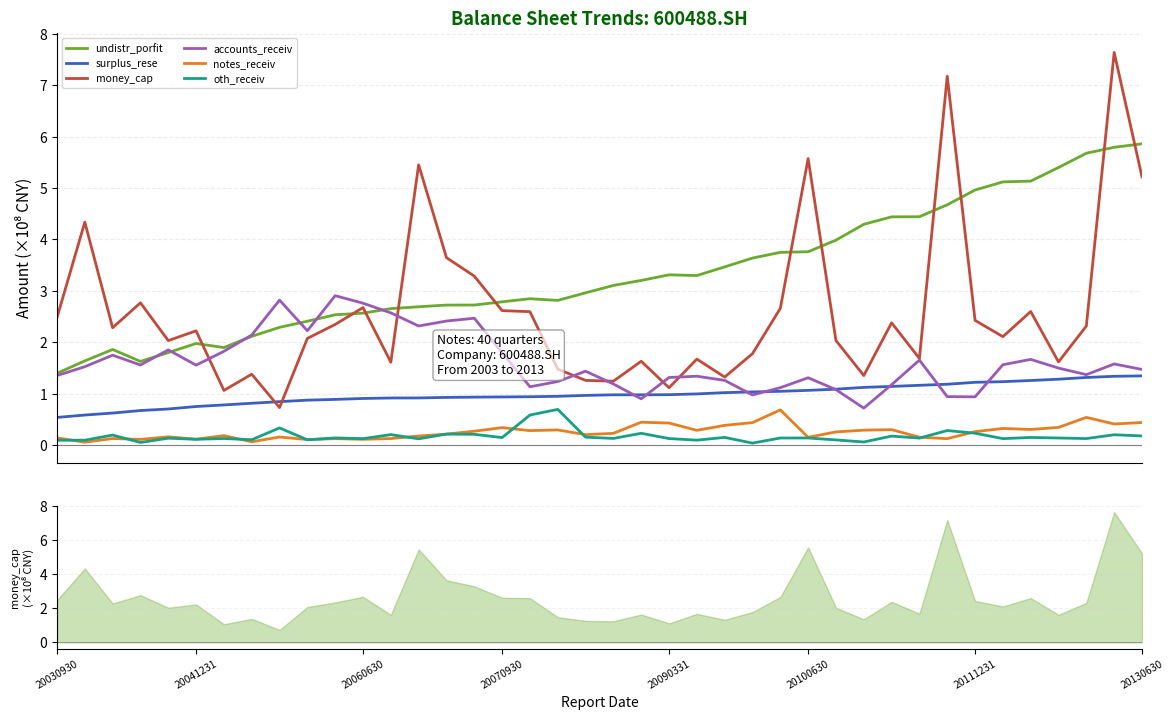

Reading left to right, extract all data points from this chart.

undistr_porfit: 1.4	1.6	1.9	1.6	1.8	2.0	1.9	2.1	2.3	2.4	2.5	2.6	2.7	2.7	2.7	2.7	2.8	2.8	2.8	3.0	3.1	3.2	3.3	3.3	3.5	3.6	3.7	3.8	4.0	4.3	4.4	4.4	4.7	5.0	5.1	5.1	5.4	5.7	5.8	5.9
surplus_rese: 0.5	0.6	0.6	0.7	0.7	0.7	0.8	0.8	0.8	0.9	0.9	0.9	0.9	0.9	0.9	0.9	0.9	0.9	0.9	1.0	1.0	1.0	1.0	1.0	1.0	1.0	1.0	1.1	1.1	1.1	1.1	1.2	1.2	1.2	1.2	1.3	1.3	1.3	1.3	1.3
money_cap: 2.5	4.3	2.3	2.8	2.0	2.2	1.1	1.4	0.7	2.1	2.3	2.7	1.6	5.5	3.6	3.3	2.6	2.6	1.5	1.3	1.2	1.6	1.1	1.7	1.3	1.8	2.7	5.6	2.0	1.4	2.4	1.7	7.2	2.4	2.1	2.6	1.6	2.3	7.6	5.2
accounts_receiv: 1.4	1.5	1.7	1.6	1.9	1.6	1.8	2.1	2.8	2.2	2.9	2.8	2.6	2.3	2.4	2.5	1.8	1.1	1.2	1.4	1.2	0.9	1.3	1.3	1.3	1.0	1.1	1.3	1.1	0.7	1.2	1.7	0.9	0.9	1.6	1.7	1.5	1.4	1.6	1.5
notes_receiv: 0.1	0.1	0.1	0.1	0.2	0.1	0.2	0.1	0.2	0.1	0.1	0.1	0.1	0.2	0.2	0.3	0.3	0.3	0.3	0.2	0.2	0.4	0.4	0.3	0.4	0.4	0.7	0.1	0.3	0.3	0.3	0.2	0.1	0.3	0.3	0.3	0.3	0.5	0.4	0.4
oth_receiv: 0.1	0.1	0.2	0.0	0.1	0.1	0.1	0.1	0.3	0.1	0.1	0.1	0.2	0.1	0.2	0.2	0.1	0.6	0.7	0.2	0.1	0.2	0.1	0.1	0.1	0.0	0.1	0.1	0.1	0.1	0.2	0.1	0.3	0.2	0.1	0.1	0.1	0.1	0.2	0.2